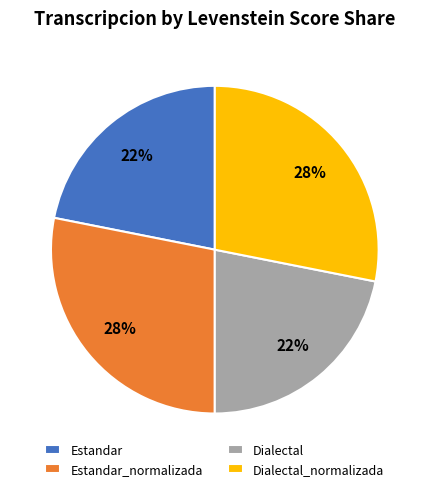

What percentage is the Dialectal slice, to the nearest percent?

22%